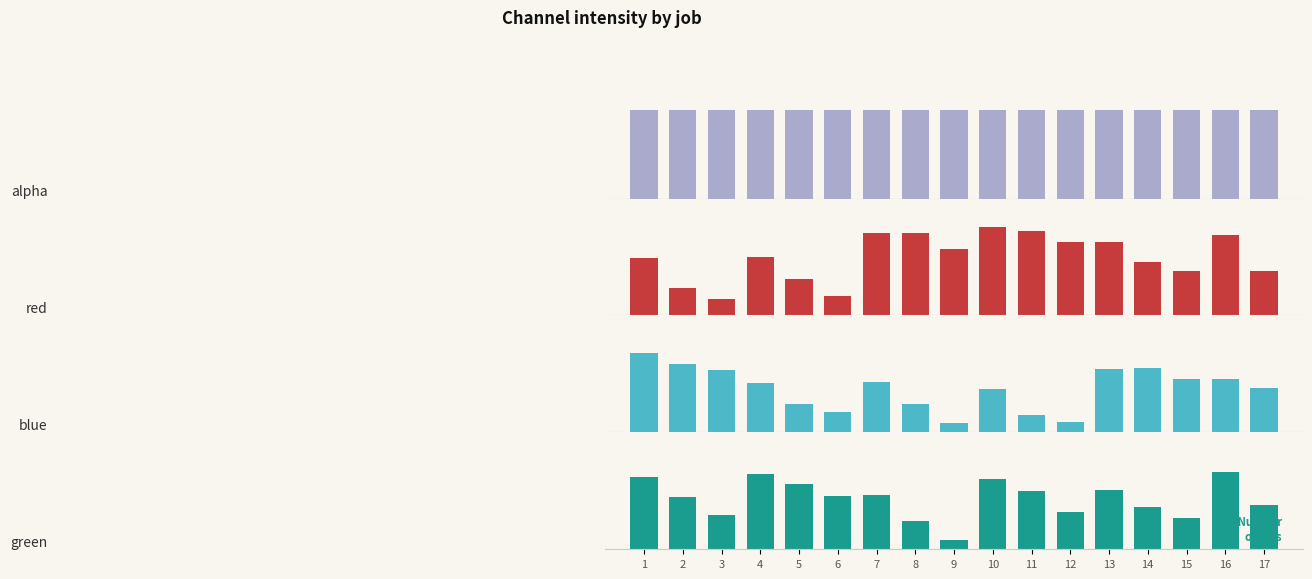

Are the bars grouped side by side (vs. stacked)?

Yes